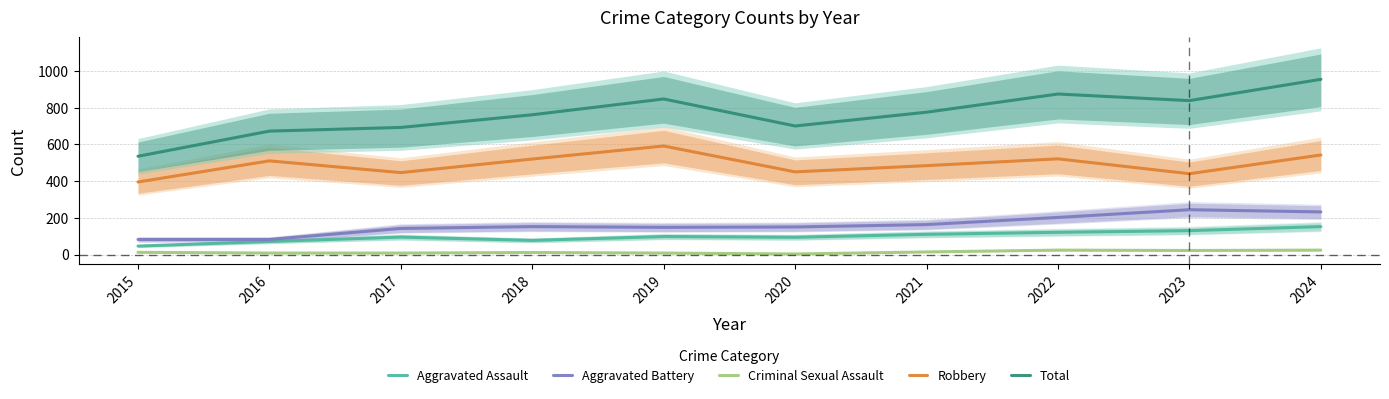

True or false: Robbery has a value of 484 at 2021.

True